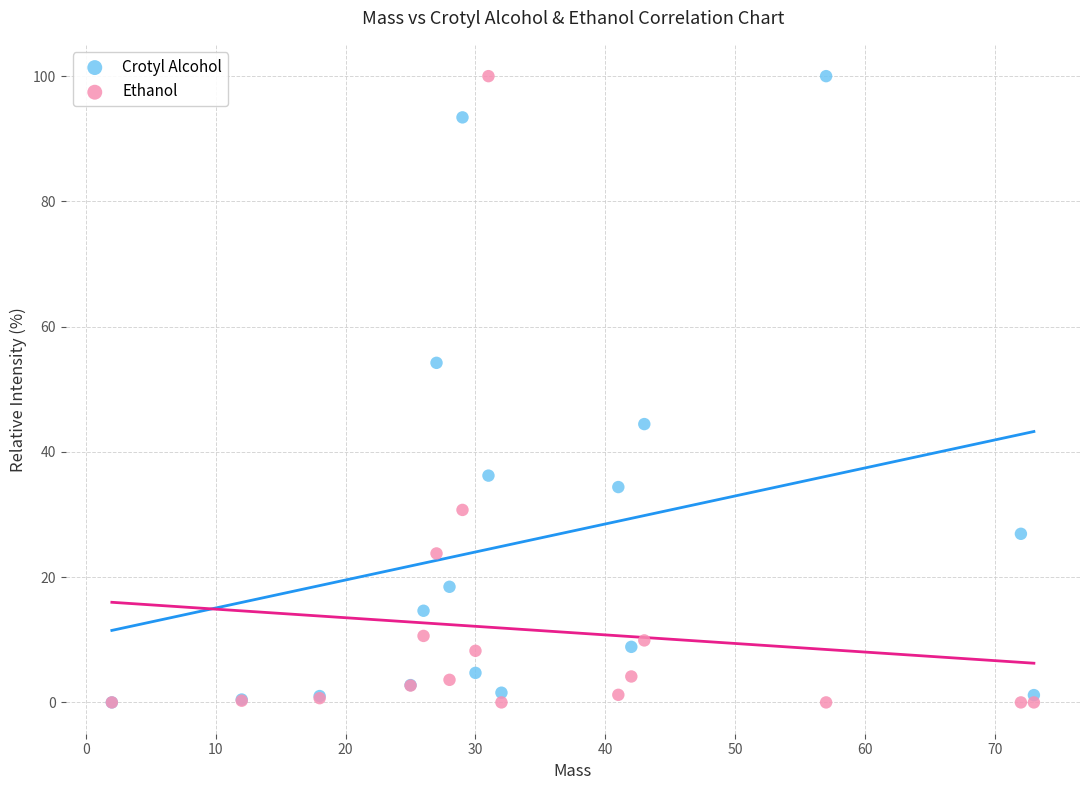

In the Ethanol series, what Y value is closest to 50?

30.7